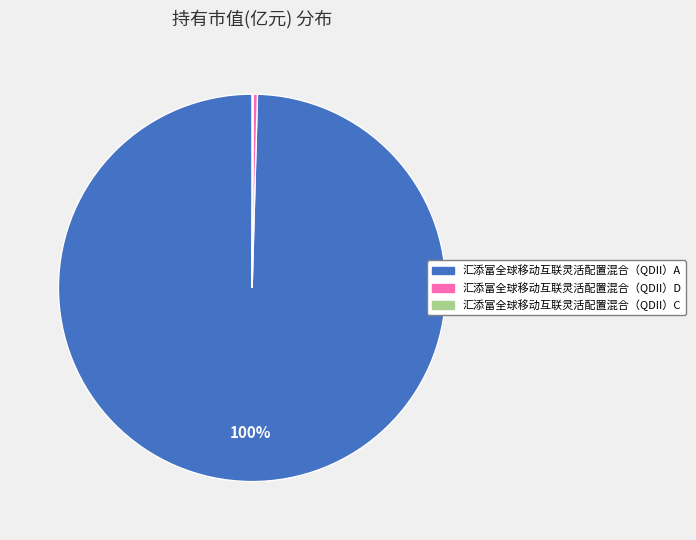

The 汇添富全球移动互联灵活配置混合（QDII）A slice represents 100% of the pie. True or false?

True